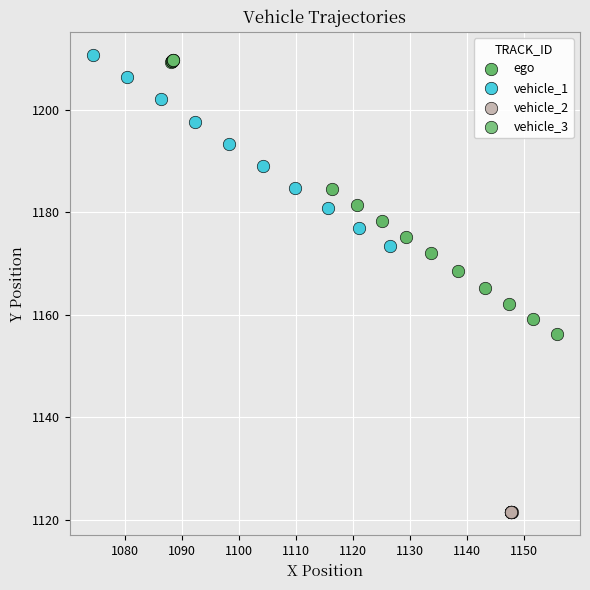

Which series has the largest Y range (max minus min)?

vehicle_1